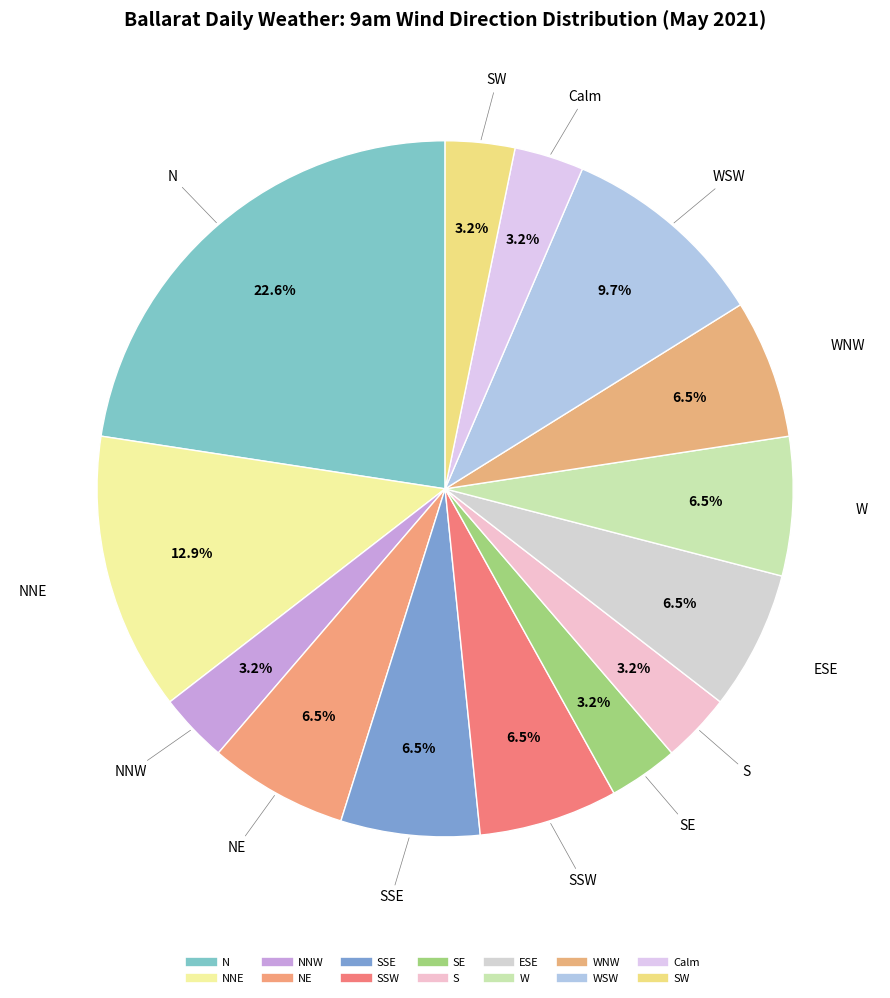

Count the number of slices in the pie.

14